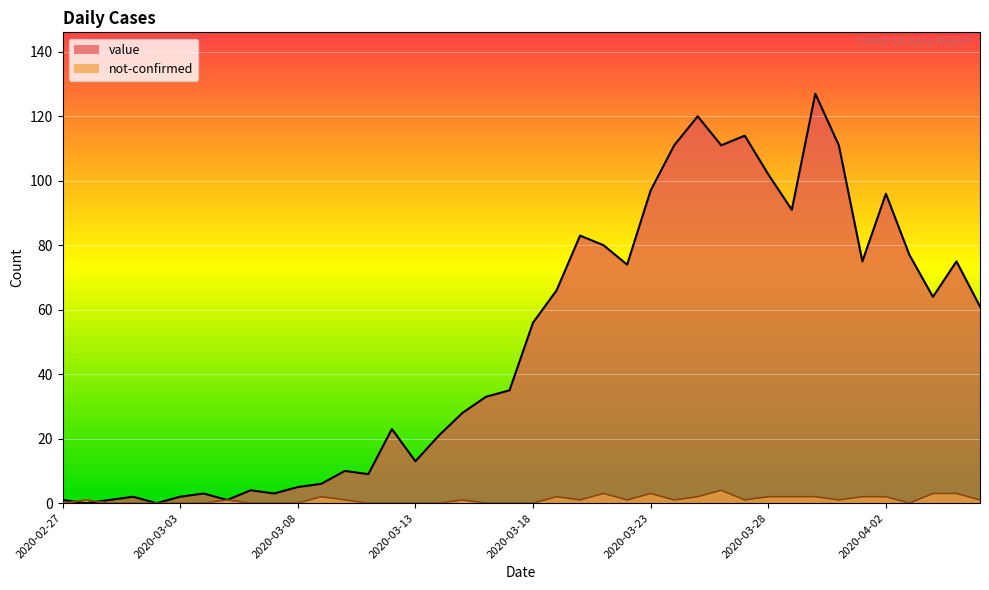

How many data points in not-confirmed are above 1?

13